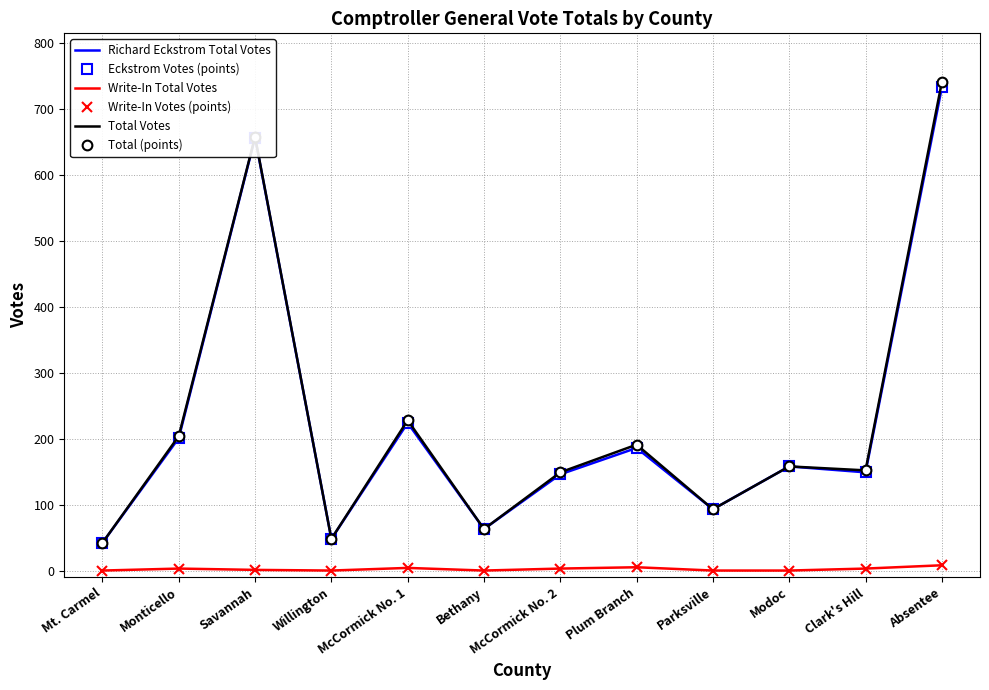

True or false: Write-In Votes (points) and Total (points) intersect in this chart.

False